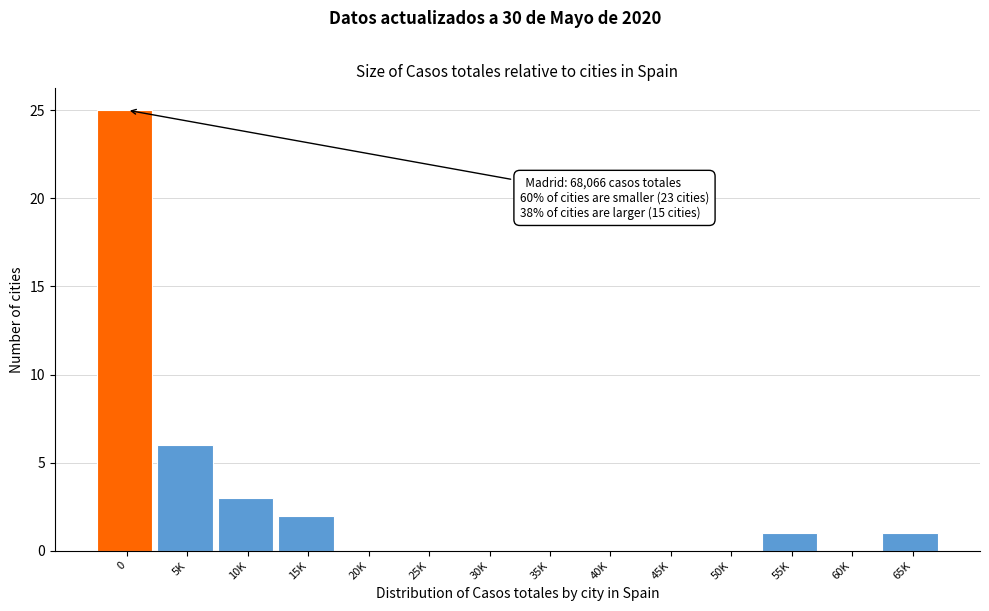

Reading right to left, extract all data points from this chart.

65K=1	60K=0	55K=1	50K=0	45K=0	40K=0	35K=0	30K=0	25K=0	20K=0	15K=2	10K=3	5K=6	0=25